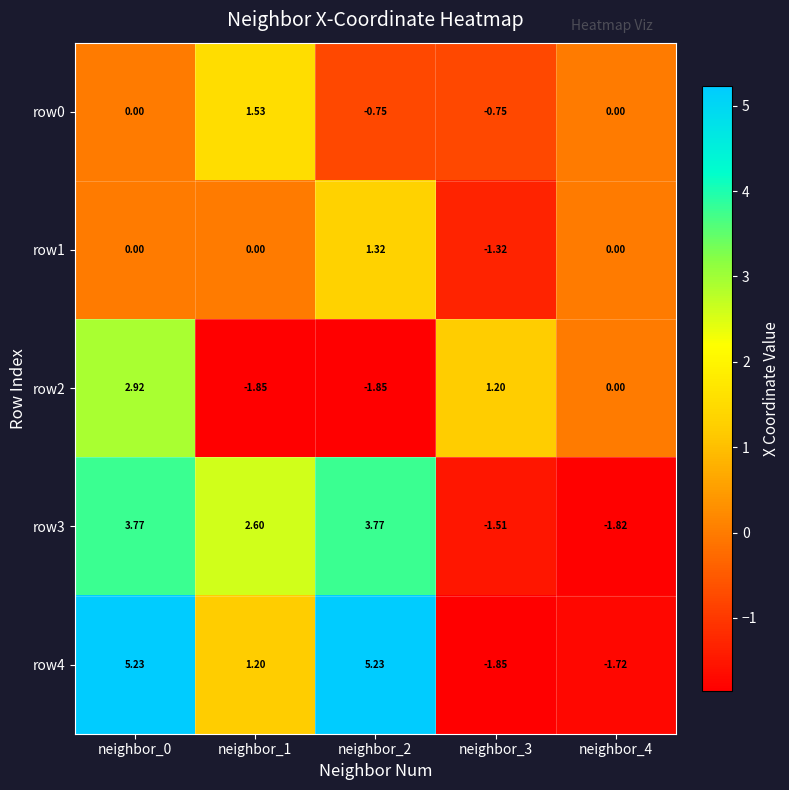

Is the value of row2 at neighbor_2 greater than the value of row4 at neighbor_4?

No